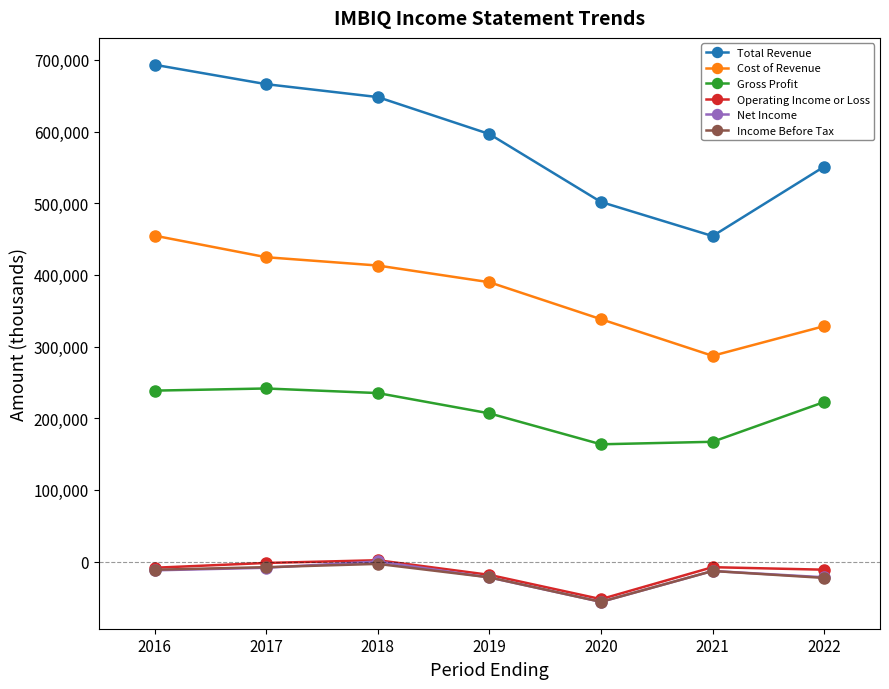

Is it true that Cost of Revenue equals 310960 at 2016?

False